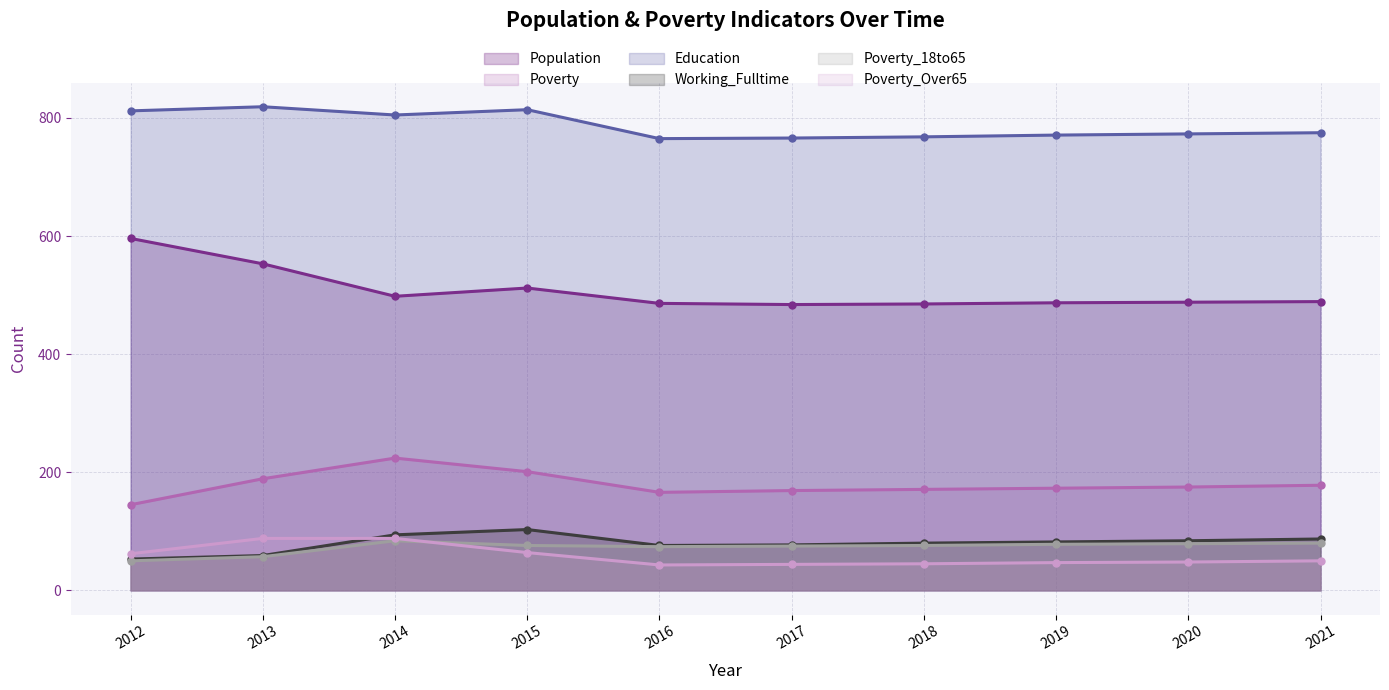

What is the difference between the Poverty_18to65 values at 2016 and 2018?

2